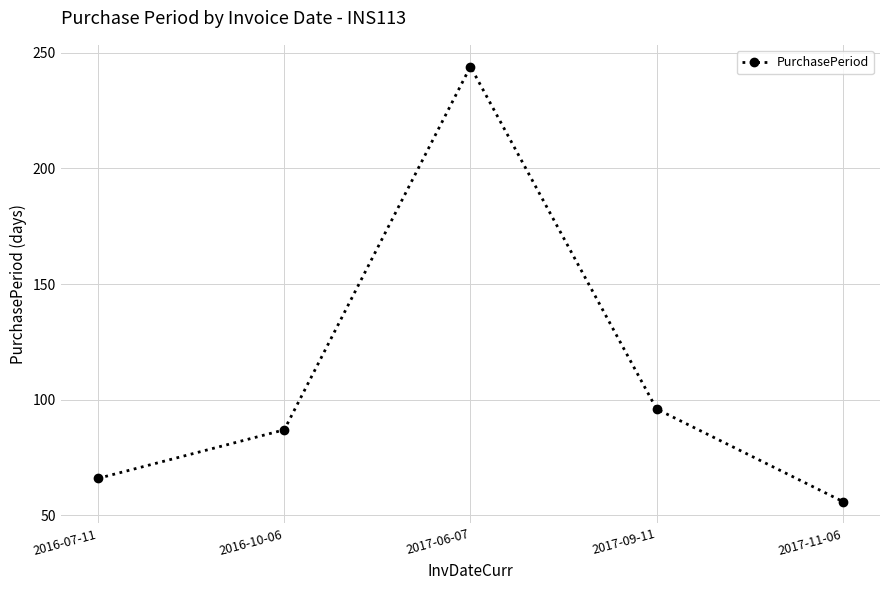

What is the change in value from 2016-07-11 to 2017-11-06?

-10